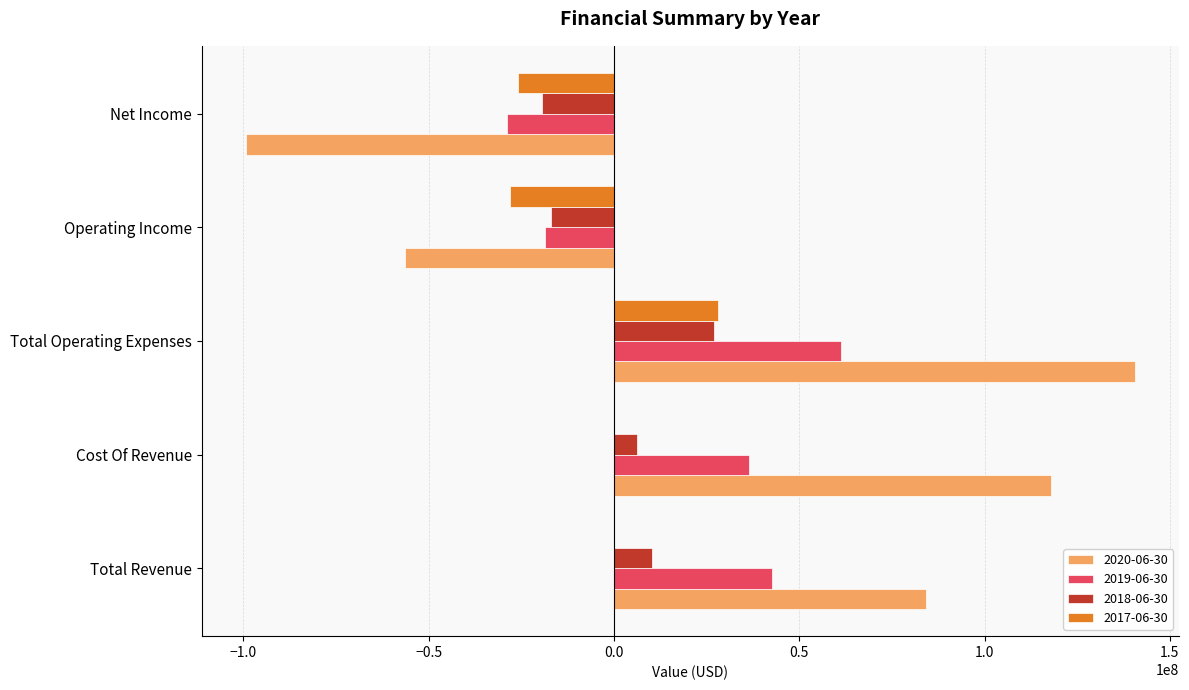

What is the maximum value shown in the chart?

140585000